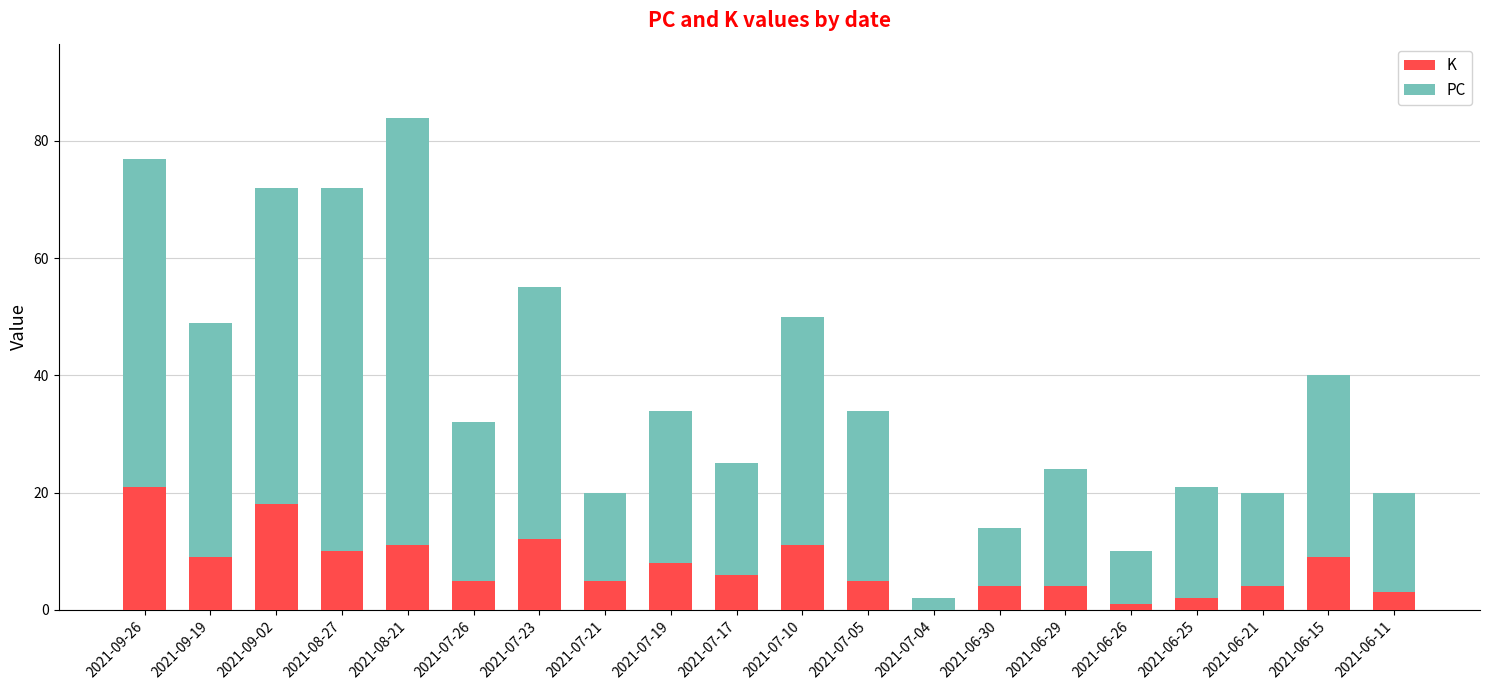

What is the total value across all series at 2021-07-05?

34